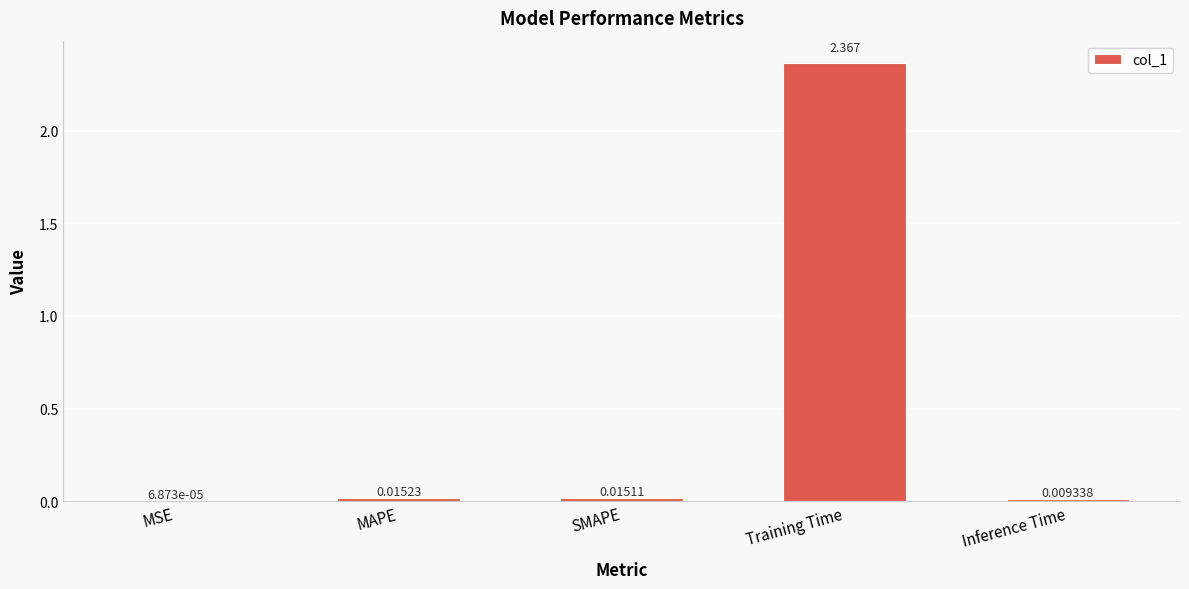

At which label is the value closest to 1?

MAPE